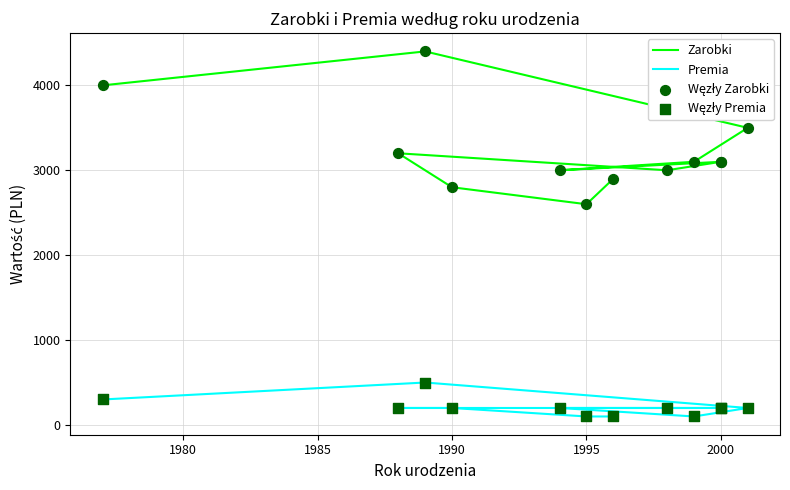

Is the value of Zarobki at 2005 greater than the value of Węzły Zarobki at 1985?

No